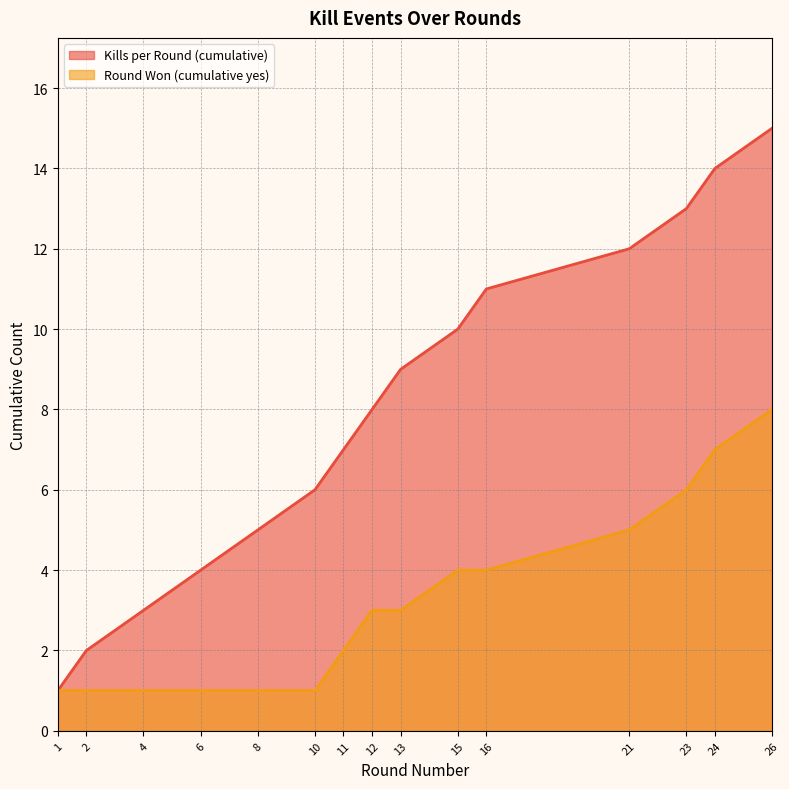

Is the value of Kills per Round (cumulative) at 21 greater than the value of Round Won (cumulative yes) at 1?

Yes